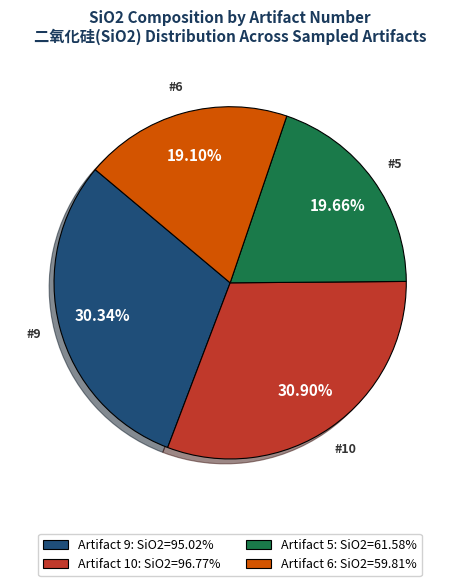

Does any single category account for the majority?

No